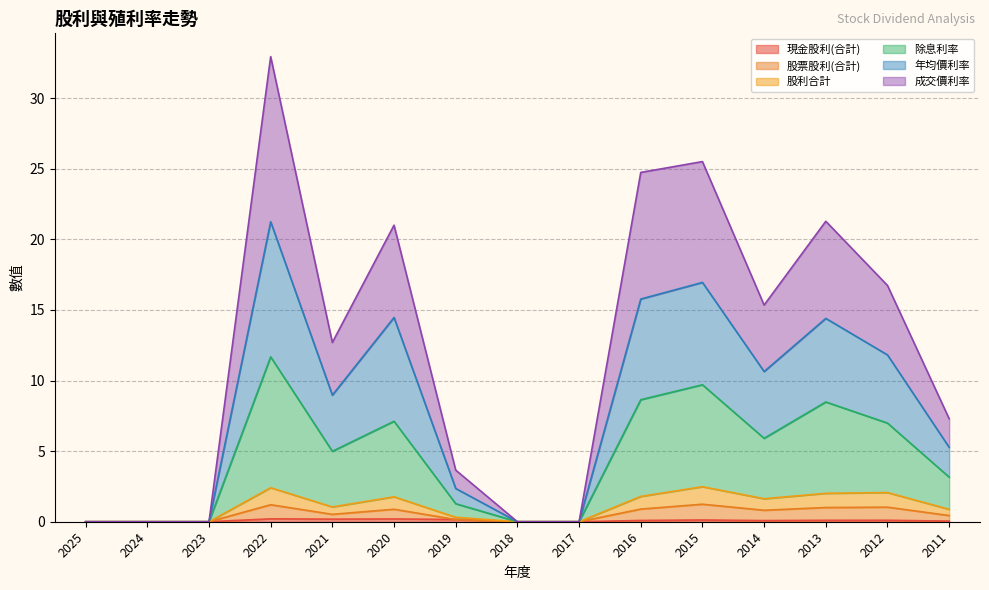

What is the sum of the 除息利率 values at 2011 and 2020?

10.3